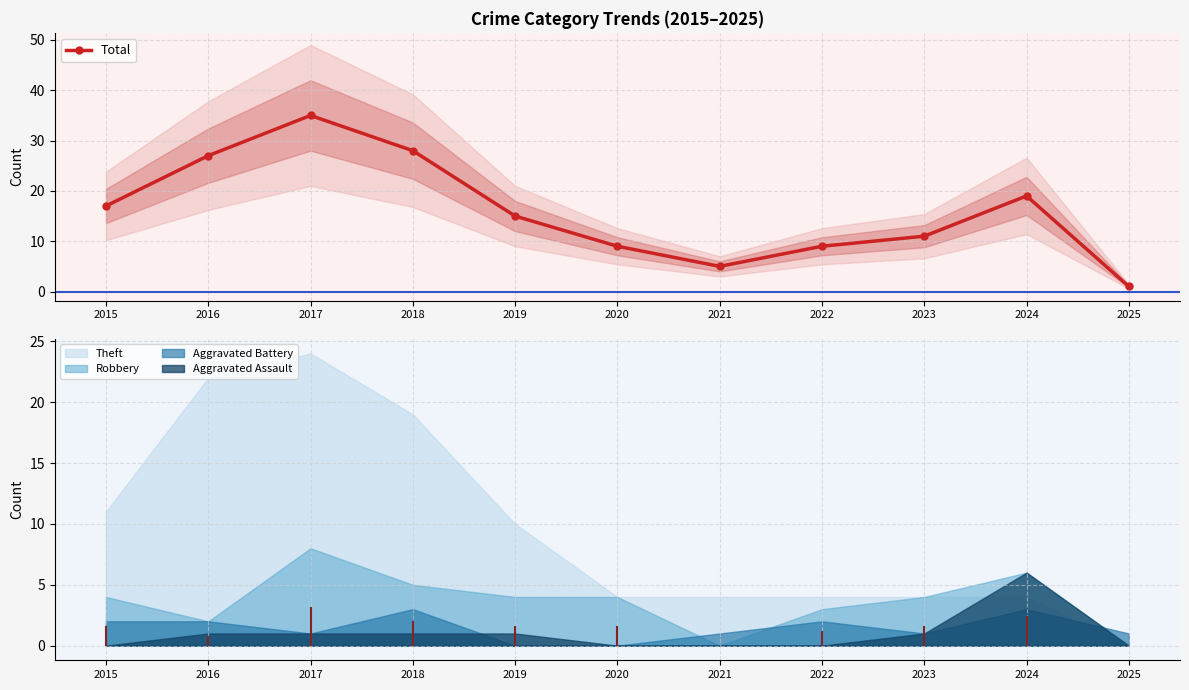

What is the difference between the values at 2017 and 2023?

24